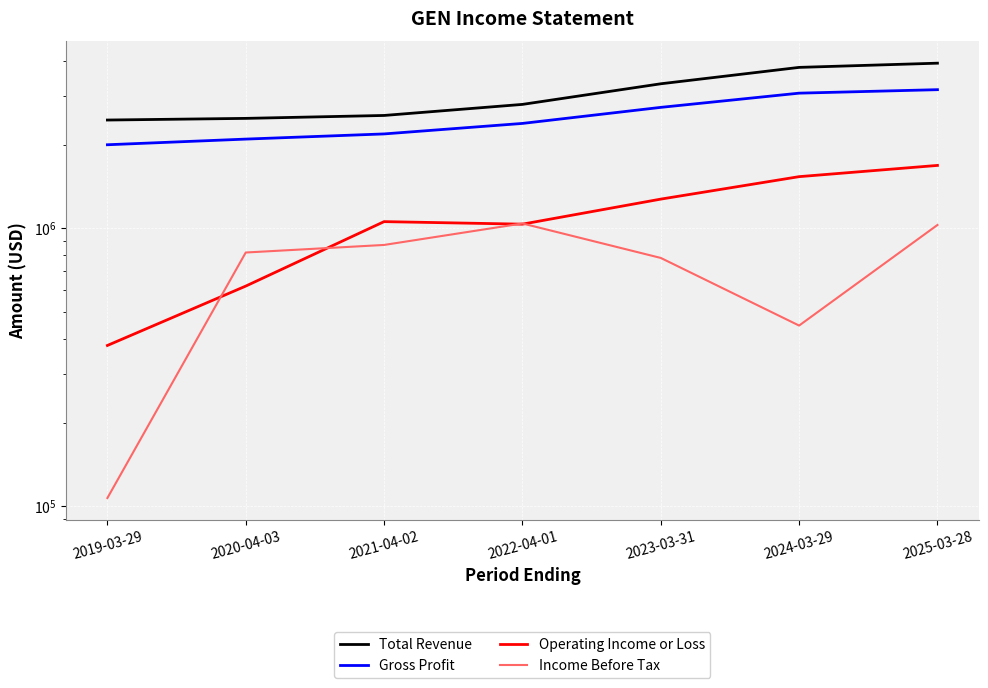

Reading left to right, transcribe all the data shown in this chart.

Total Revenue: 2456000	2490000	2551000	2796000	3317000	3800000	3935000
Gross Profit: 2001000	2097000	2189000	2388000	2728000	3069000	3159000
Operating Income or Loss: 379000	620000	1058000	1036000	1275000	1536000	1686000
Income Before Tax: 107000	819000	872000	1042000	783000	447000	1029000